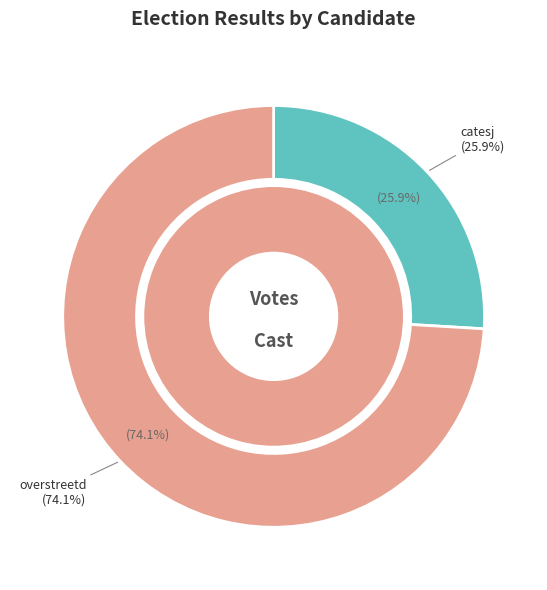

What percentage is NOT represented by catesj?

74.1%